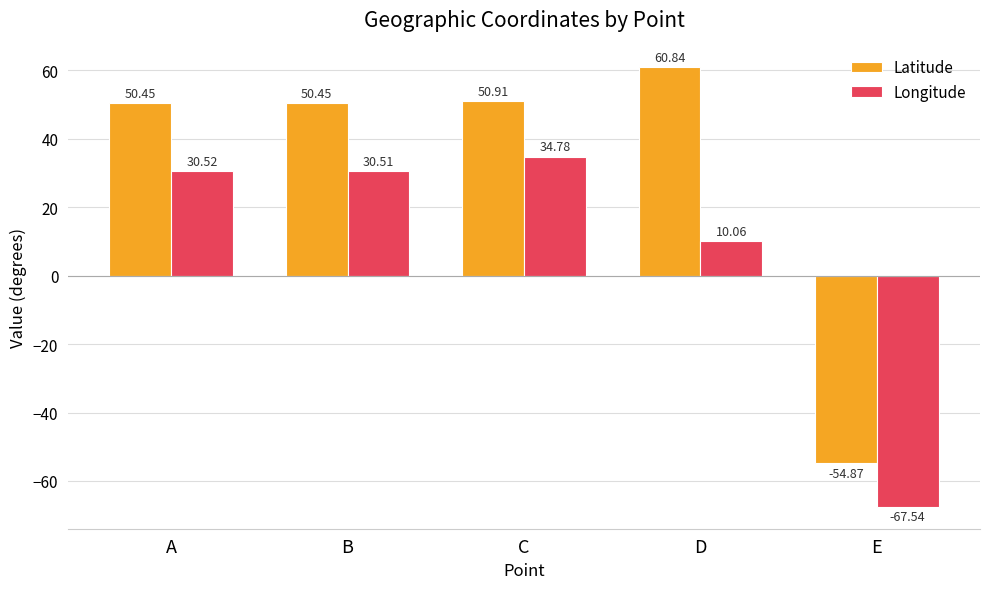

Where is Longitude nearest to the value -16?

D